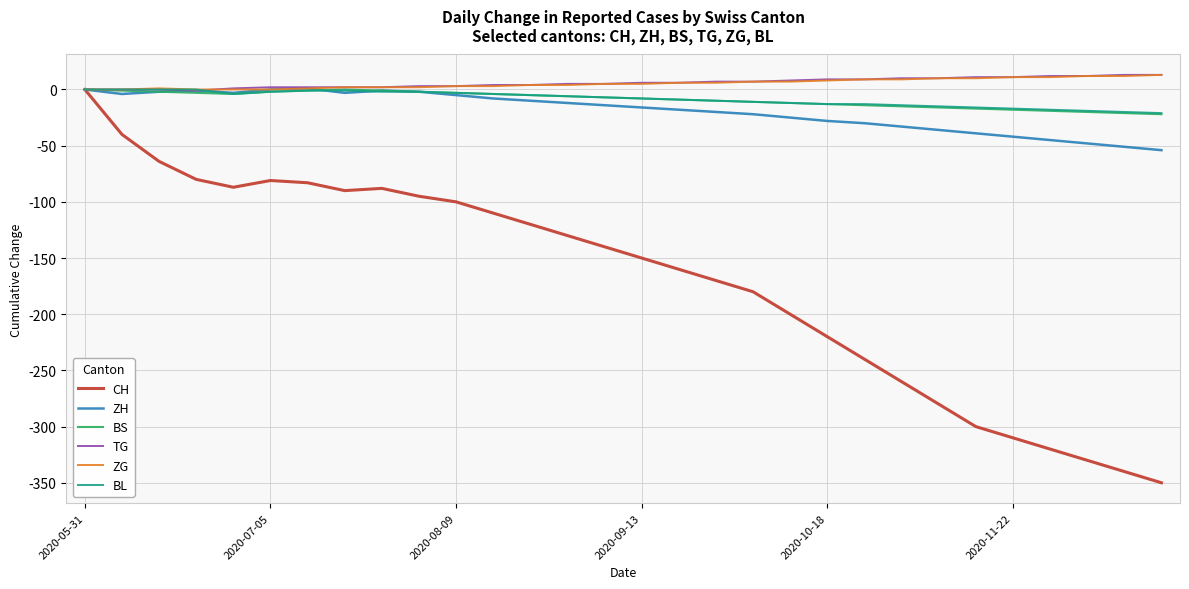

Which series has the widest spread of values?

CH